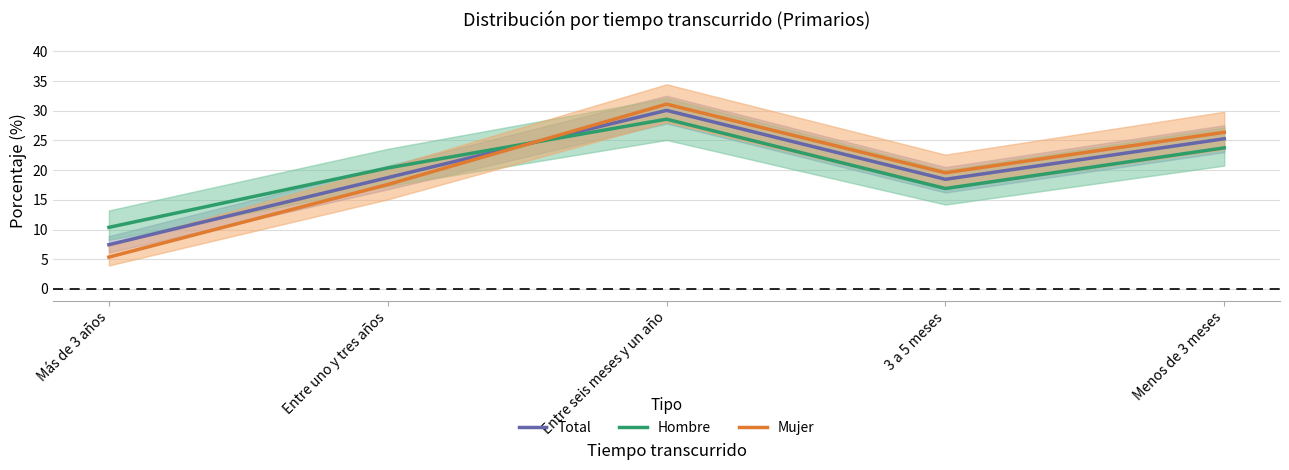

What is the minimum value shown in the chart?

5.4